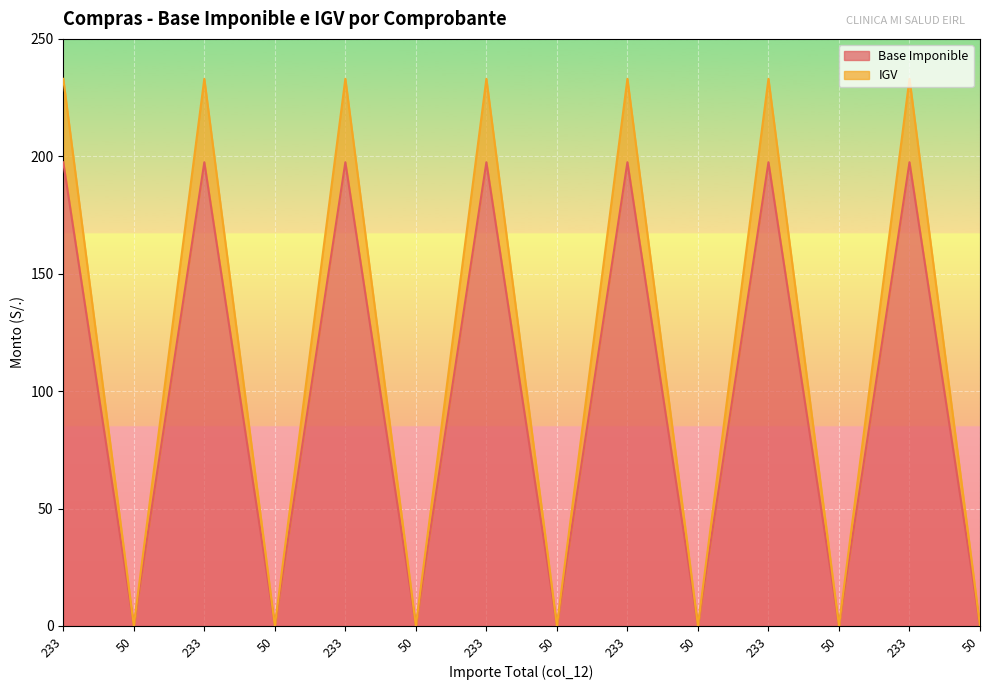

True or false: Base Imponible has more than 1 points higher than both neighbors.

True